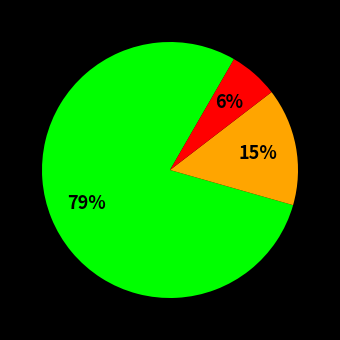

To the nearest percent, what is the difference between the largest and smallest slice percentages?

73%